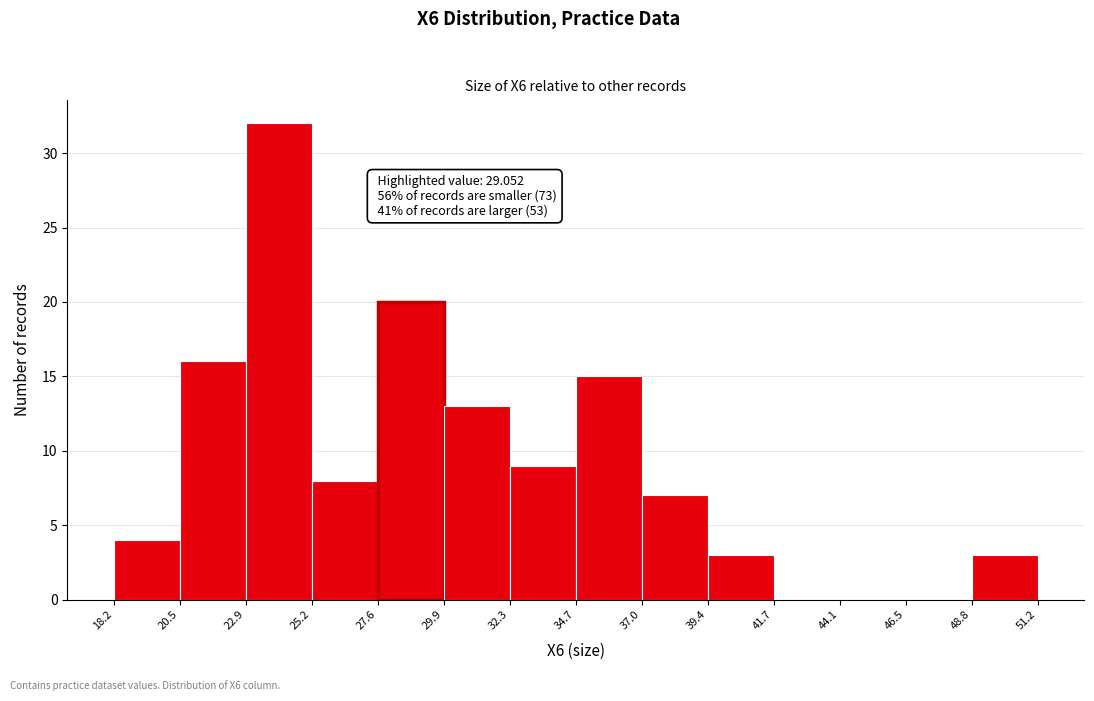

Which range on the x-axis has the tallest bar?

22.9 to 25.2